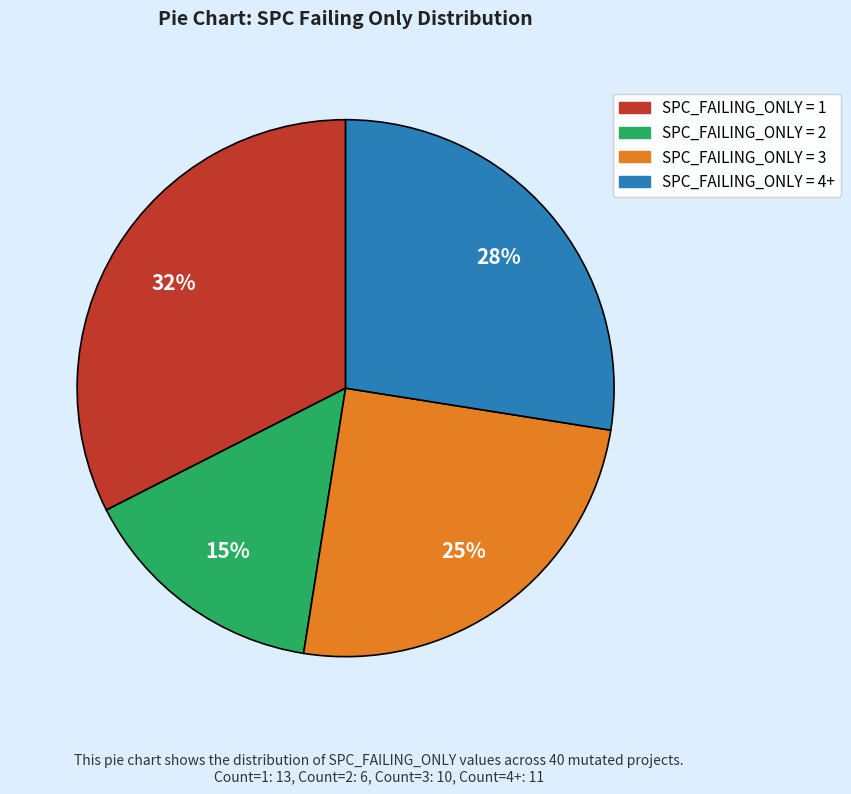

To the nearest percent, what is the average slice percentage?

25%